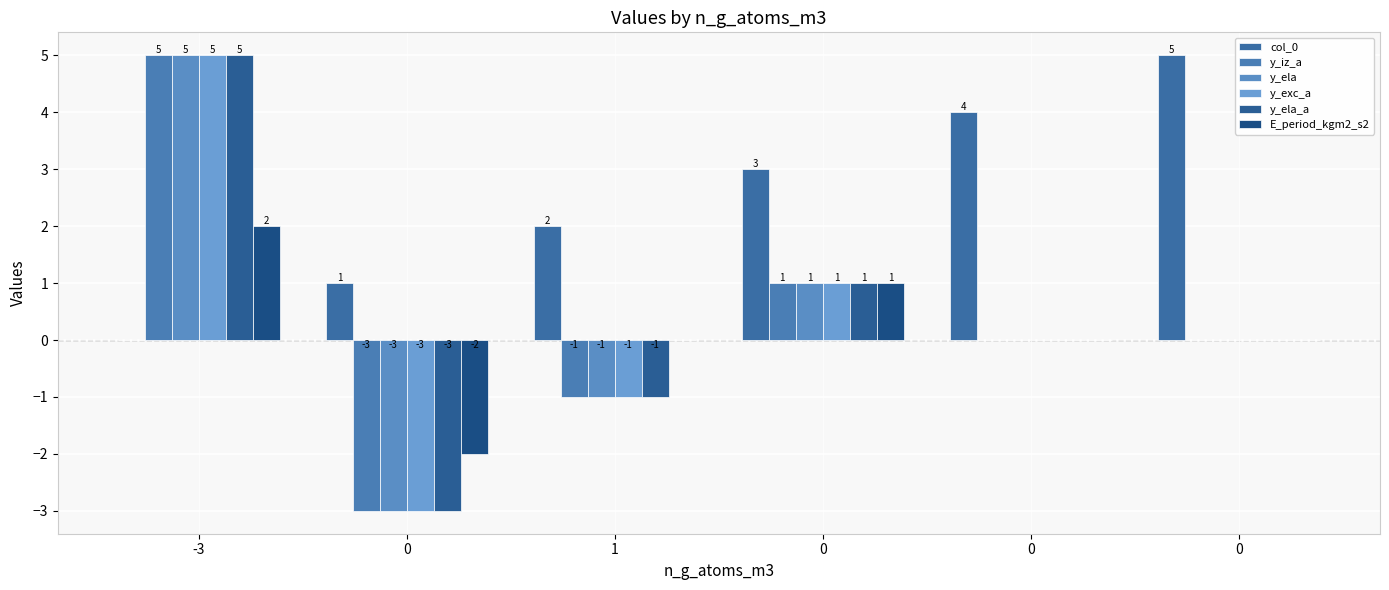

How many distinct data groups are displayed?

6